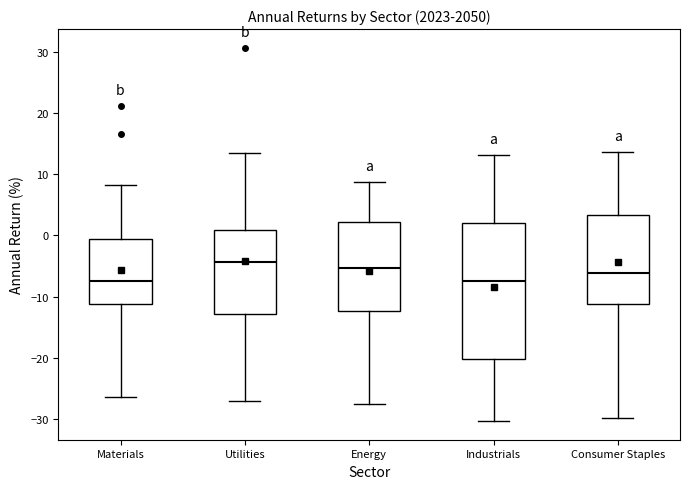

Reading left to right, transcribe this box plot: for each box, give where its median line is, the range the box spans, and where its two whiskers end, as read against the y-axis. The values are not printed on the chart, so give them approximately, as read against the axis.

Materials: median -7, box -11 to -1, whiskers -26 to 8
Utilities: median -4, box -13 to 1, whiskers -27 to 13
Energy: median -5, box -12 to 2, whiskers -28 to 9
Industrials: median -7, box -20 to 2, whiskers -30 to 13
Consumer Staples: median -6, box -11 to 3, whiskers -30 to 14